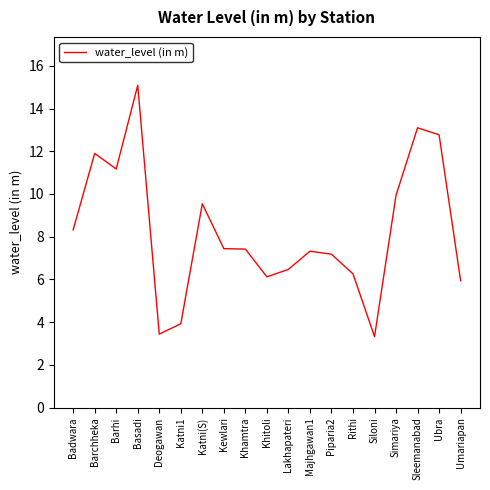

What position from the right is Lakhapateri?

9